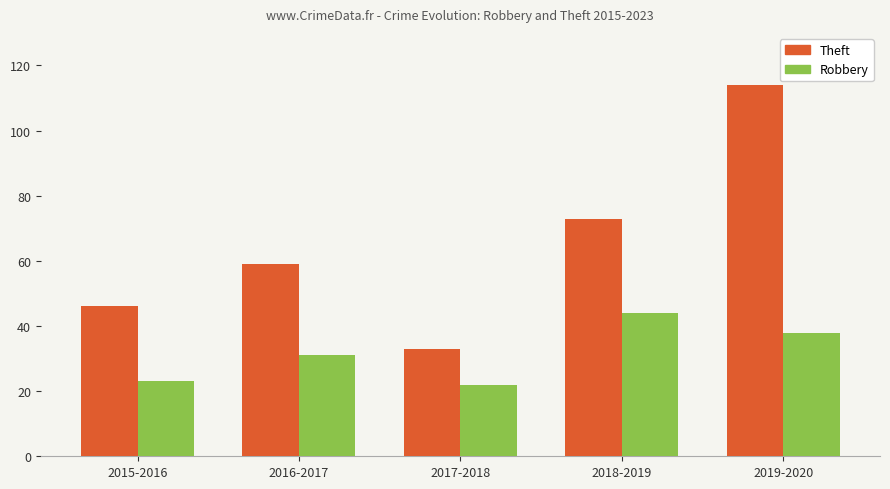

What is the value of the Robbery bar at the 2nd from the left?

31